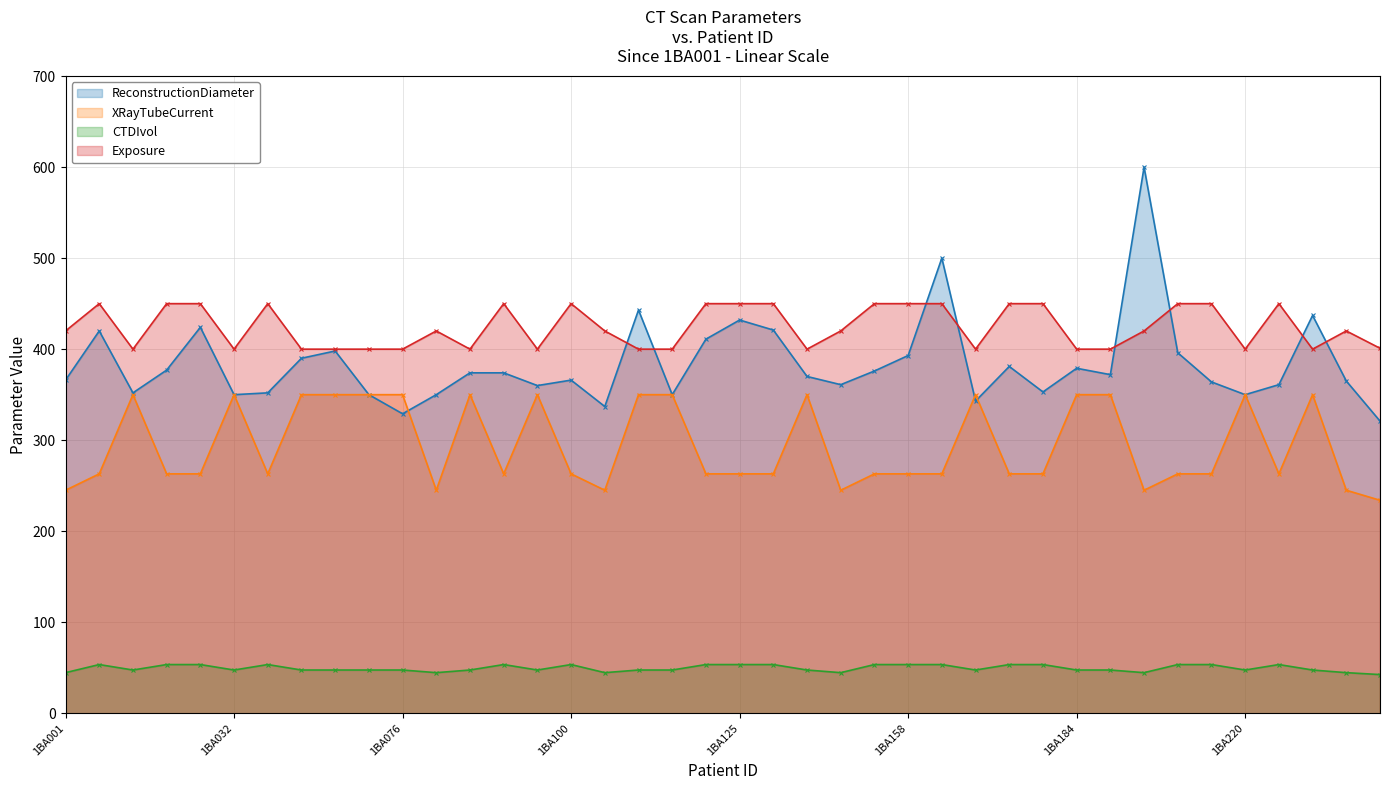

What is the difference between the highest and lowest values at 1BA143?

375.4